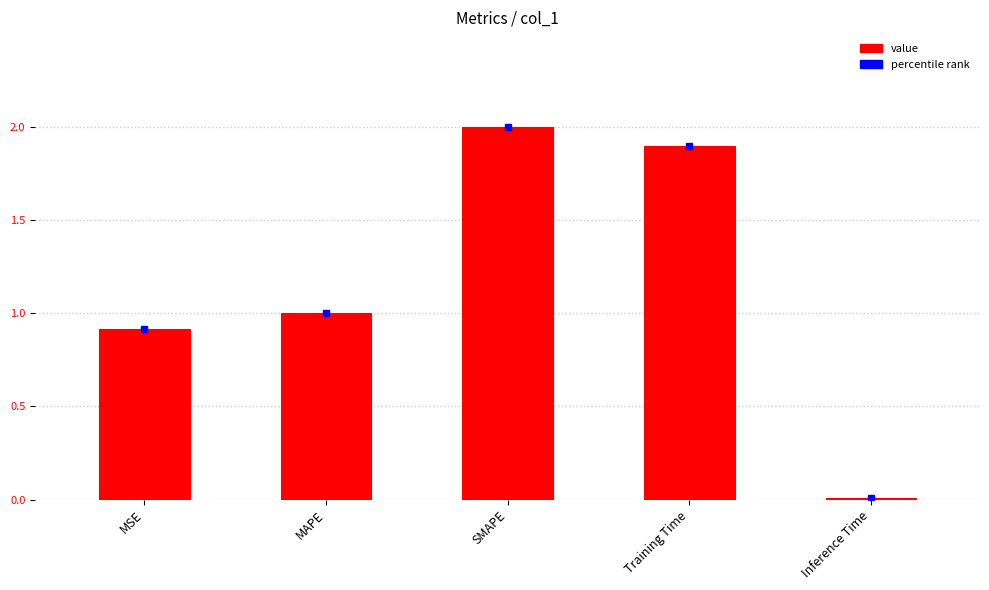

What is the maximum value shown in the chart?

2.0